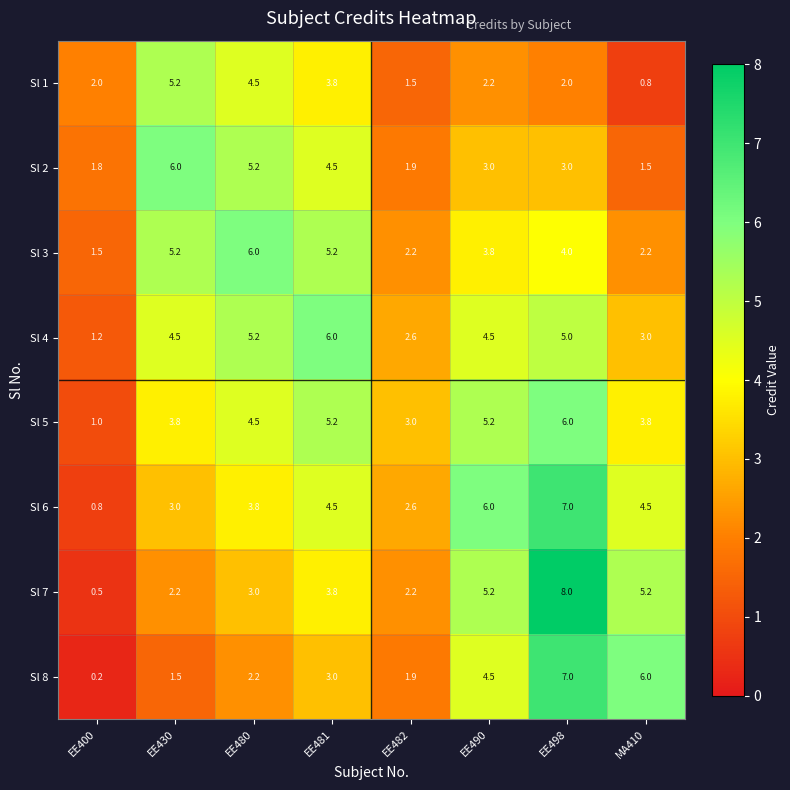

Is it true that Sl 4 equals 6.0 at EE481?

True